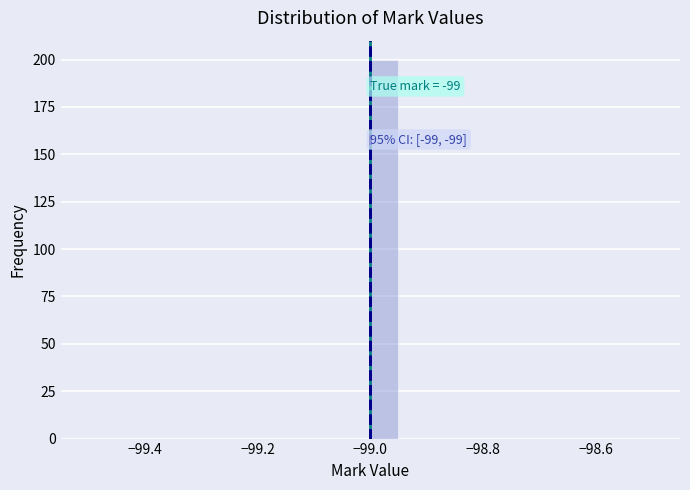

Around what value on the x-axis is the tallest bar? Give the approximate position of its centre, as read against the axis.

-98.98